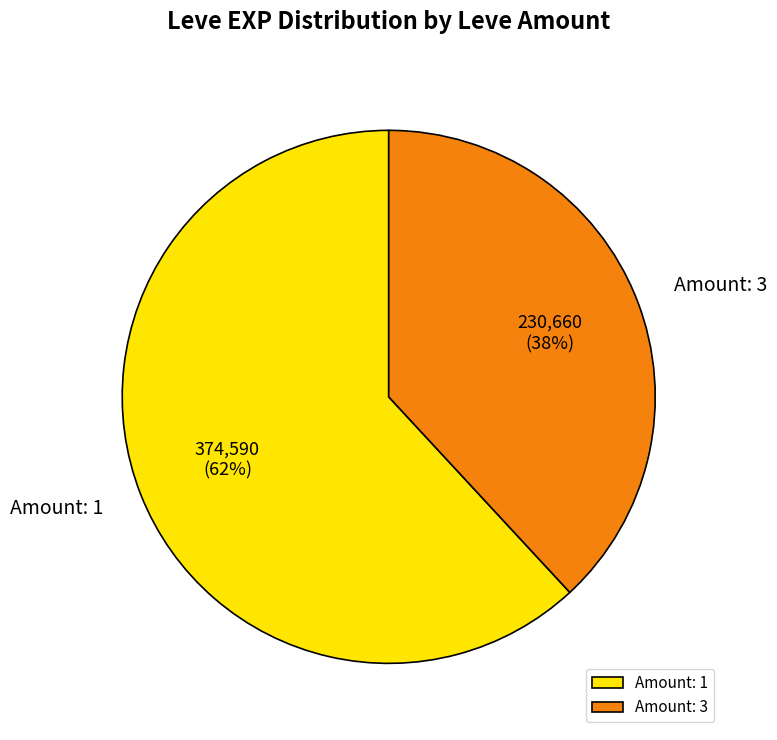

Is it true that Amount: 3 is 38% of the pie?

True